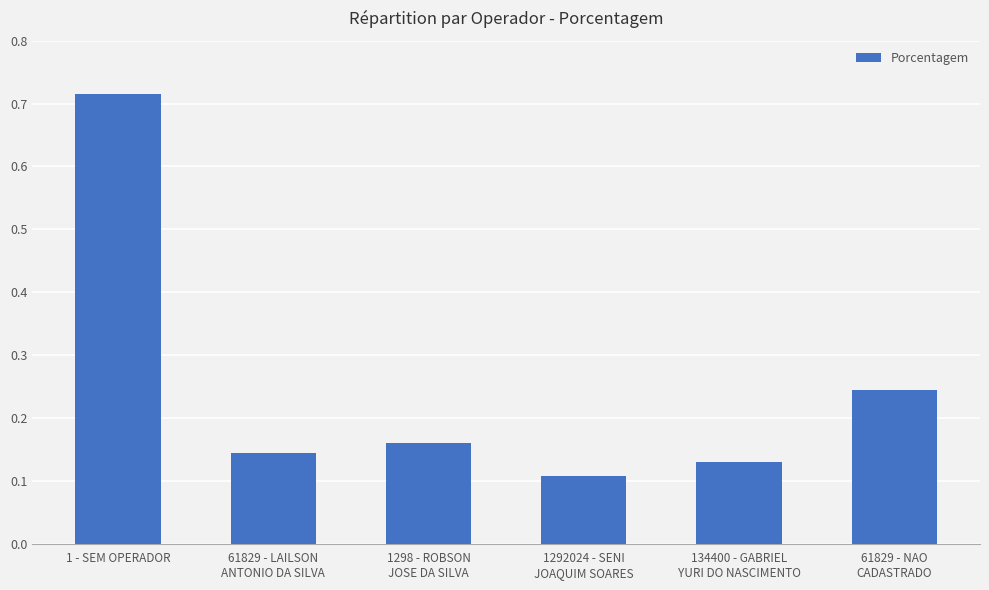

The value at 1292024 - SENI
JOAQUIM SOARES is 0.1. True or false?

True